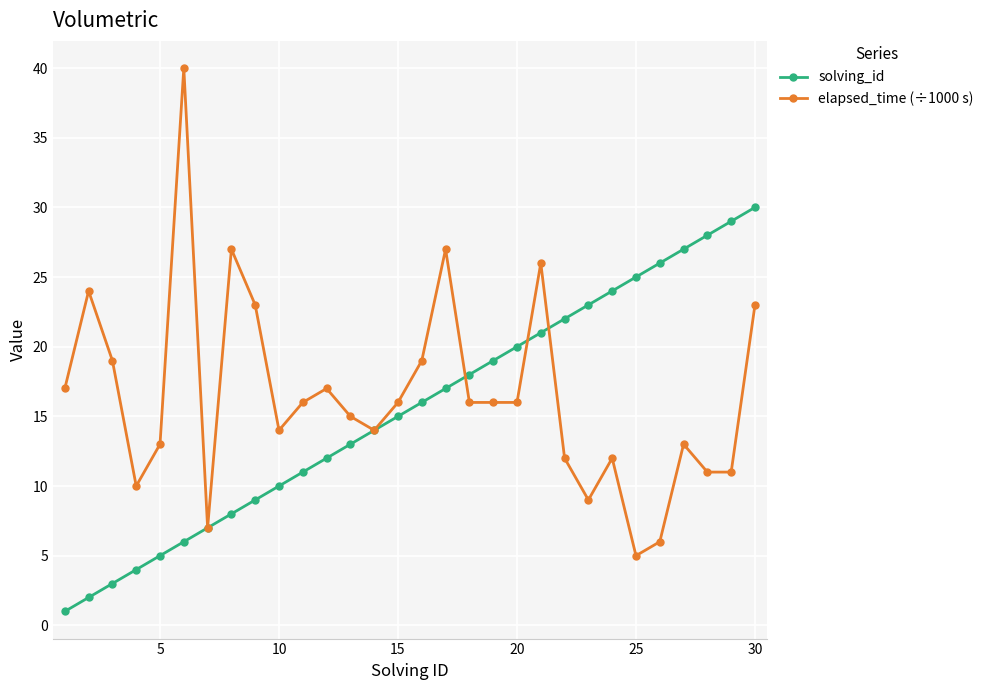

Which series has the largest range (max minus min)?

elapsed_time (÷1000 s)